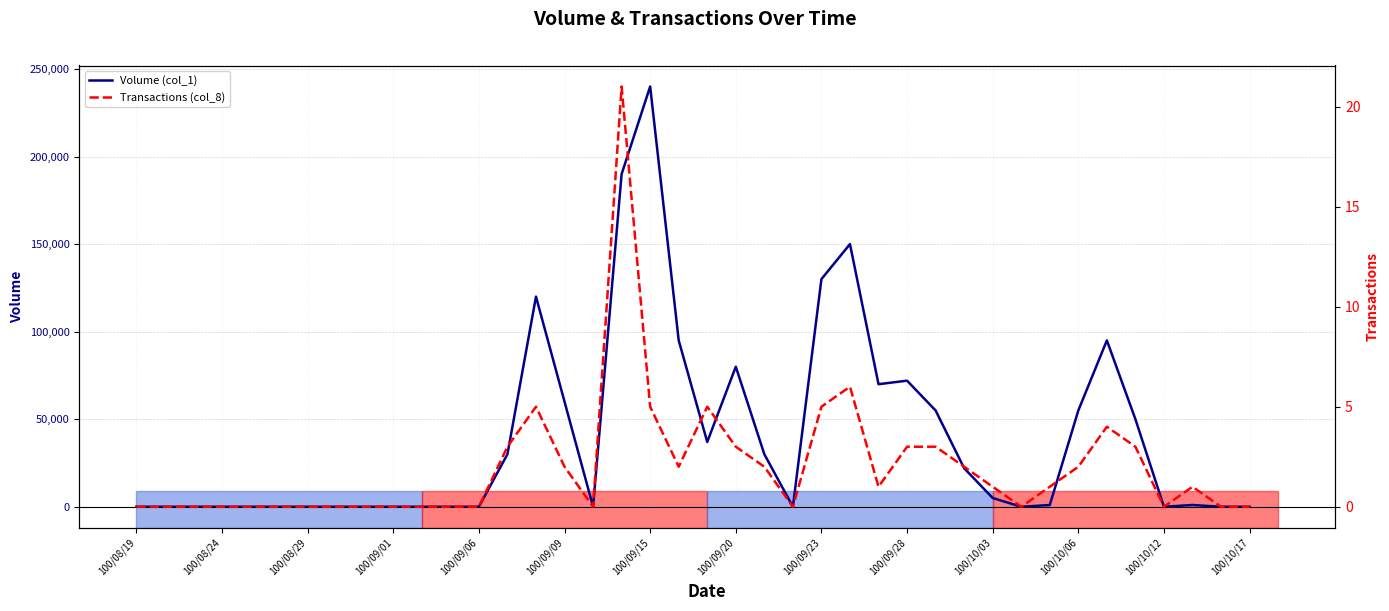

Which category has the highest value in the Volume (col_1) series?

100/09/15